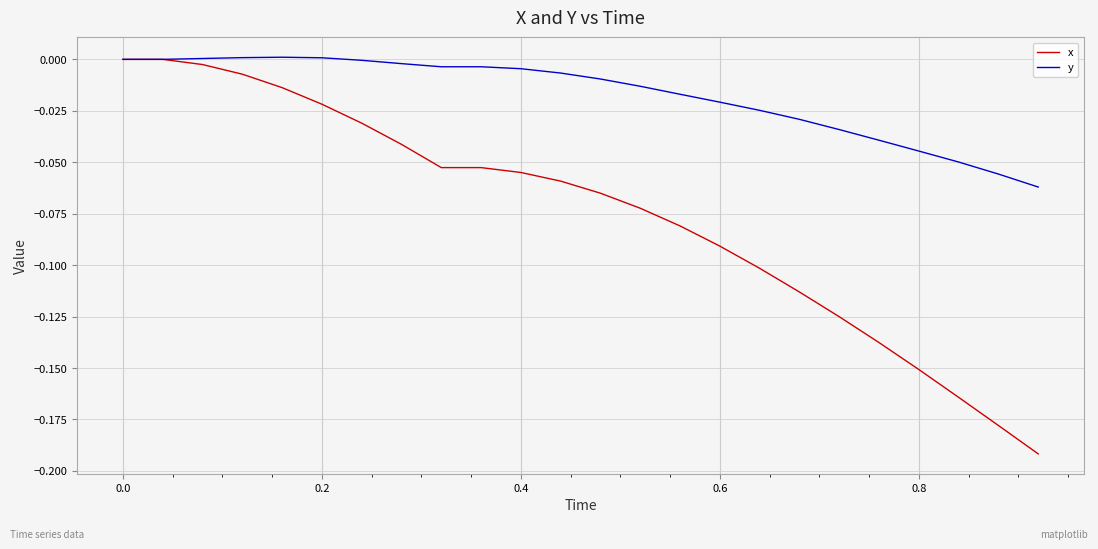

List the series in order of their overall mean, lowest first.

x, y